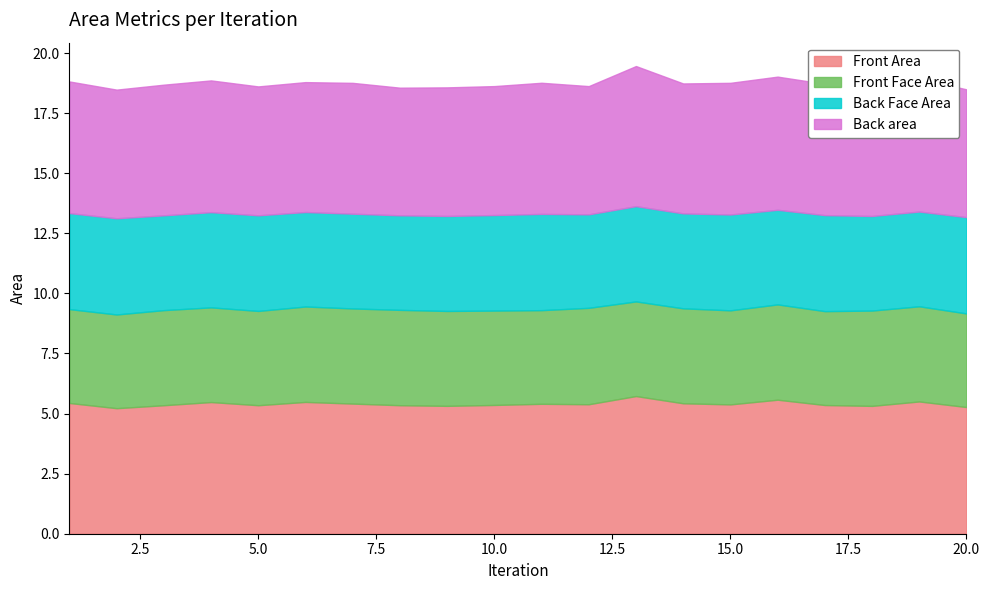

Reading left to right, list all the values displayed in this chart.

Front Area: 5.4	5.2	5.3	5.5	5.3	5.5	5.4	5.3	5.3	5.4	5.4	5.4	5.7	5.4	5.4	5.6	5.4	5.3	5.5	5.3
Front Face Area: 3.9	3.9	4.0	3.9	3.9	4.0	4.0	4.0	3.9	3.9	3.9	4.0	3.9	4.0	3.9	4.0	3.9	4.0	4.0	3.9
Back Face Area: 4.0	4.0	3.9	4.0	4.0	3.9	3.9	3.9	4.0	4.0	4.0	3.9	4.0	4.0	4.0	3.9	4.0	3.9	3.9	4.0
Back area: 5.5	5.4	5.4	5.5	5.4	5.4	5.4	5.3	5.3	5.4	5.5	5.3	5.8	5.4	5.5	5.5	5.5	5.3	5.5	5.3